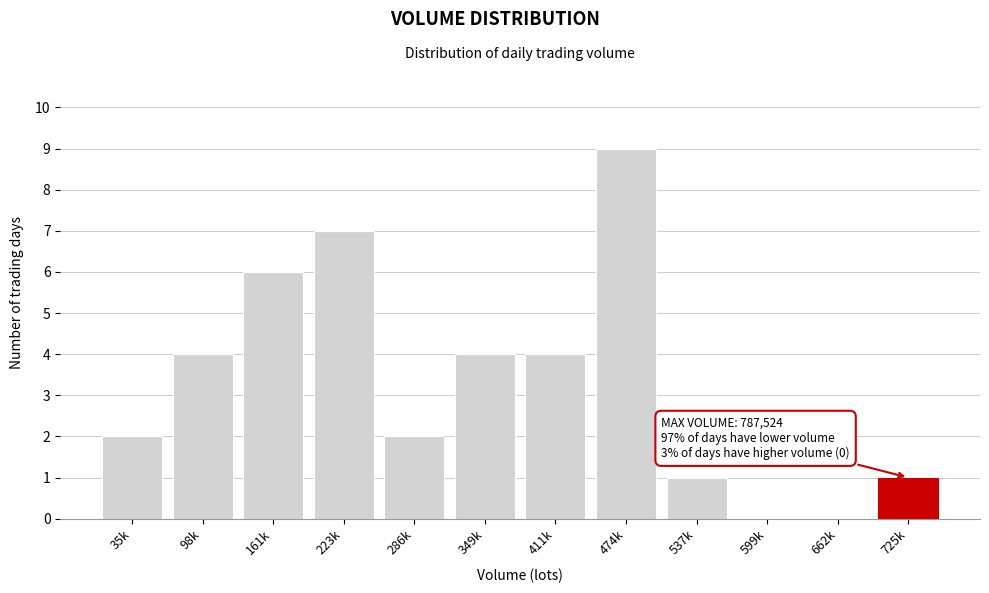

Reading left to right, extract all data points from this chart.

35k=2	98k=4	161k=6	223k=7	286k=2	349k=4	411k=4	474k=9	537k=1	599k=0	662k=0	725k=1